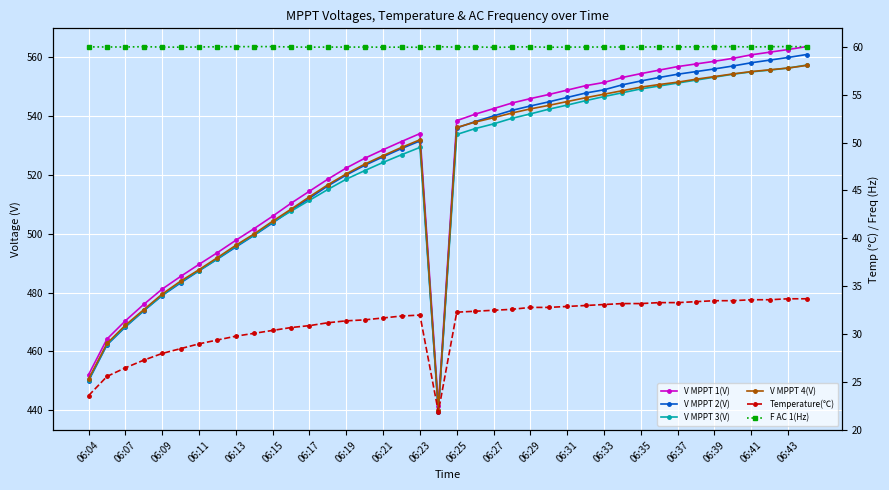

Reading right to left, list all the values displayed in this chart.

V MPPT 1(V): 563.7	562.7	561.8	560.9	559.7	558.7	557.8	556.9	555.7	554.5	553.2	551.5	550.4	548.9	547.4	546.0	544.5	542.6	540.7	538.5	441.4	534.1	531.4	528.6	525.7	522.4	518.6	514.5	510.4	506.0	501.8	497.8	493.6	489.6	485.5	481.2	476.0	470.4	464.2	452.1
V MPPT 2(V): 561.0	560.0	559.1	558.2	557.1	556.1	555.2	554.3	553.2	552.0	550.7	549.0	547.9	546.4	544.9	543.5	542.0	540.1	538.2	536.0	439.4	531.6	529.0	526.2	523.3	520.0	516.3	512.1	508.0	503.7	499.5	495.5	491.4	487.4	483.3	479.0	473.8	468.3	462.2	450.0
V MPPT 3(V): 557.4	556.4	555.7	555.1	554.3	553.3	552.3	551.3	550.3	549.3	548.0	546.7	545.3	543.8	542.4	540.8	539.3	537.4	535.8	533.8	439.8	529.4	526.9	524.3	521.5	518.6	515.1	511.4	507.7	504.0	499.6	495.8	491.5	487.5	483.6	479.1	473.9	468.5	462.4	450.2
V MPPT 4(V): 557.3	556.4	555.8	555.2	554.4	553.5	552.6	551.6	550.8	549.9	548.7	547.5	546.3	545.0	543.7	542.5	541.1	539.5	538.0	536.2	440.2	532.0	529.4	526.6	523.7	520.4	516.7	512.6	508.4	504.3	500.0	496.1	491.9	487.8	483.9	479.5	474.2	468.9	462.7	450.6
Temperature(℃): 33.7	33.7	33.6	33.6	33.5	33.5	33.4	33.3	33.3	33.2	33.2	33.1	33.0	32.9	32.8	32.8	32.6	32.5	32.4	32.3	21.9	32.0	31.9	31.7	31.5	31.4	31.2	30.9	30.7	30.4	30.1	29.8	29.4	29.0	28.5	28.0	27.3	26.5	25.6	23.6
F AC 1(Hz): 60.0	60.0	60.0	60.0	60.0	60.0	60.0	60.0	60.0	60.0	60.0	60.0	60.0	60.0	59.9	60.0	60.0	59.9	60.0	60.0	60.0	59.9	60.0	60.0	60.0	60.0	60.0	60.0	60.0	60.0	60.0	60.0	60.0	60.0	60.0	60.0	60.0	60.0	60.0	60.0